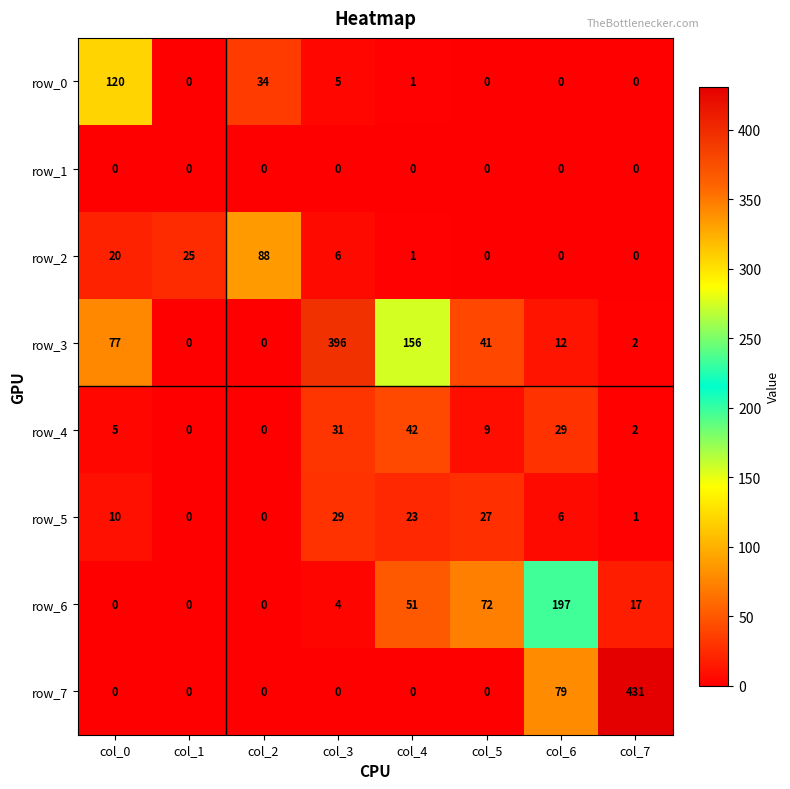

At how many categories does at least one series exceed 417?

1